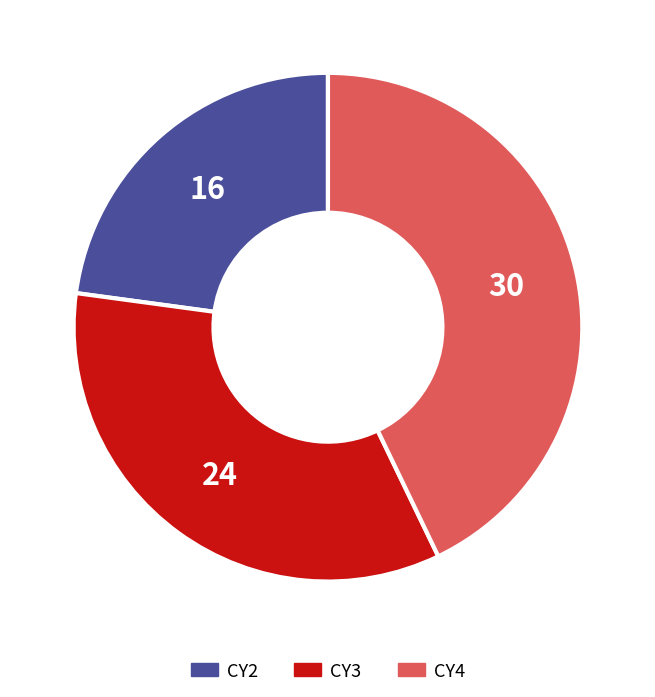

Which category has the biggest portion of the pie?

CY4